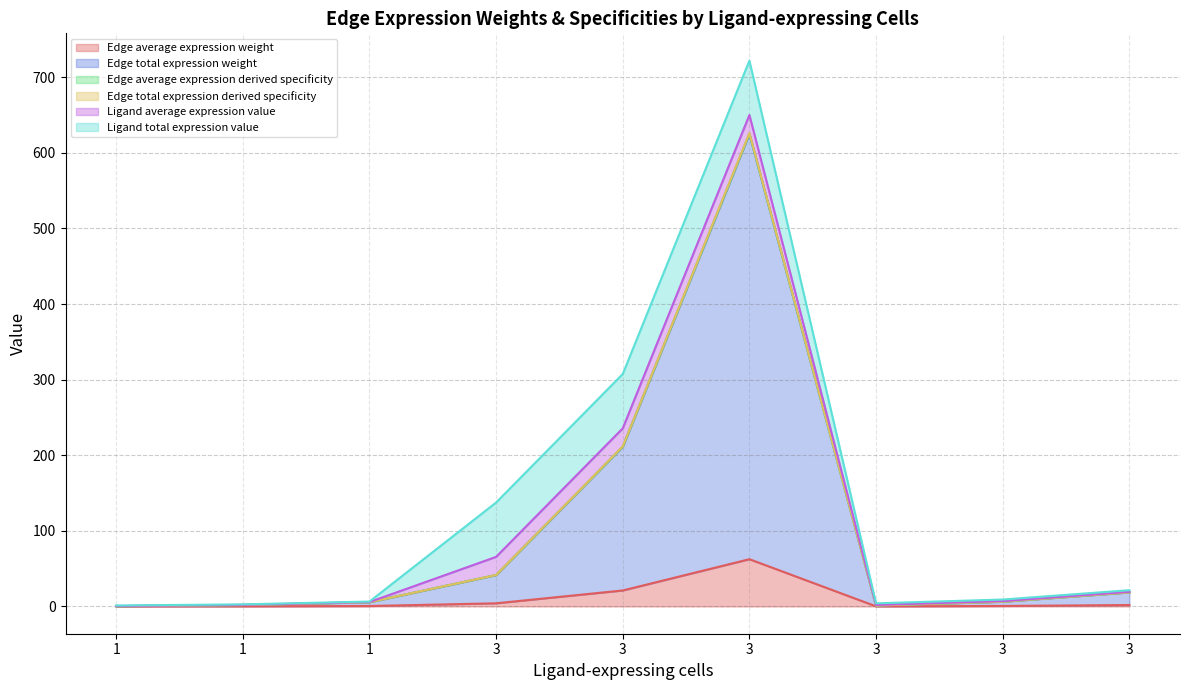

The value of Edge average expression weight at 3 is 0.6. True or false?

True